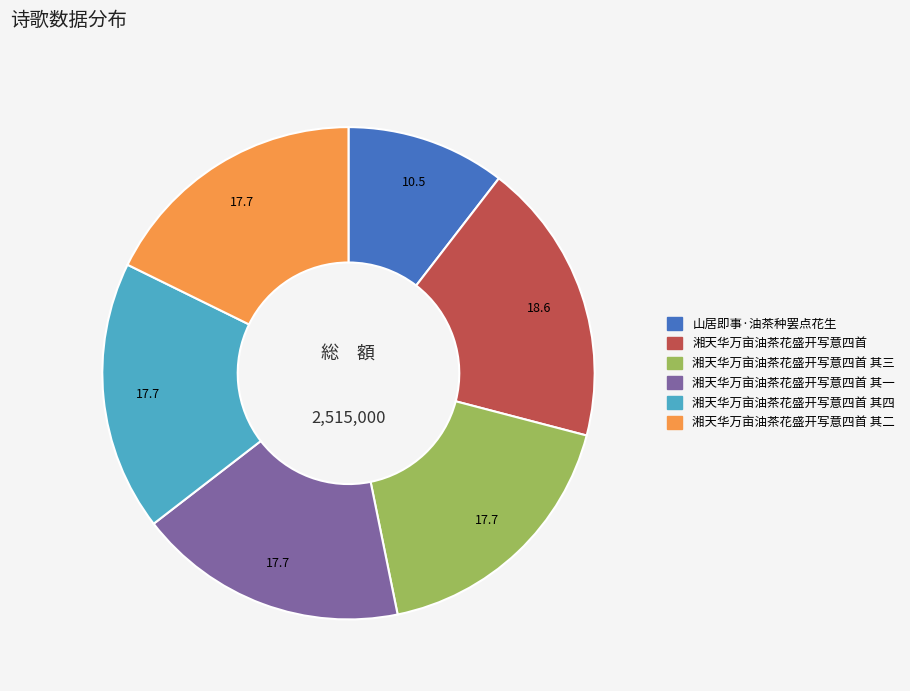

Does any single category account for the majority?

No